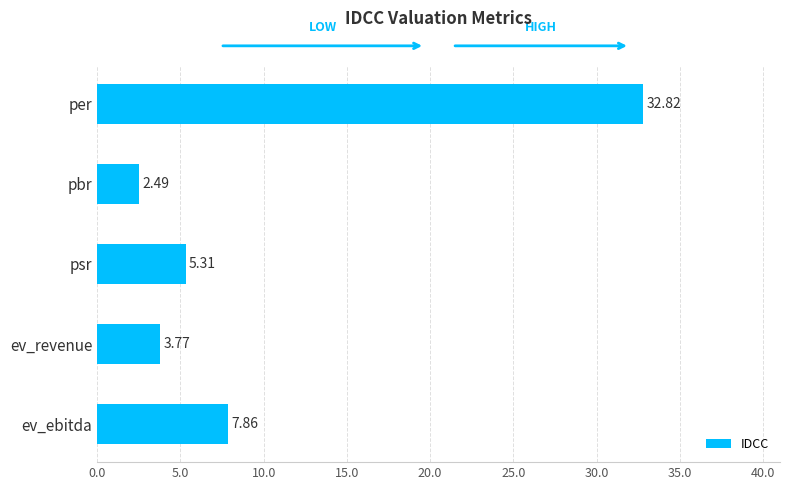

What is the label of the 1st bar from the bottom?

ev_ebitda